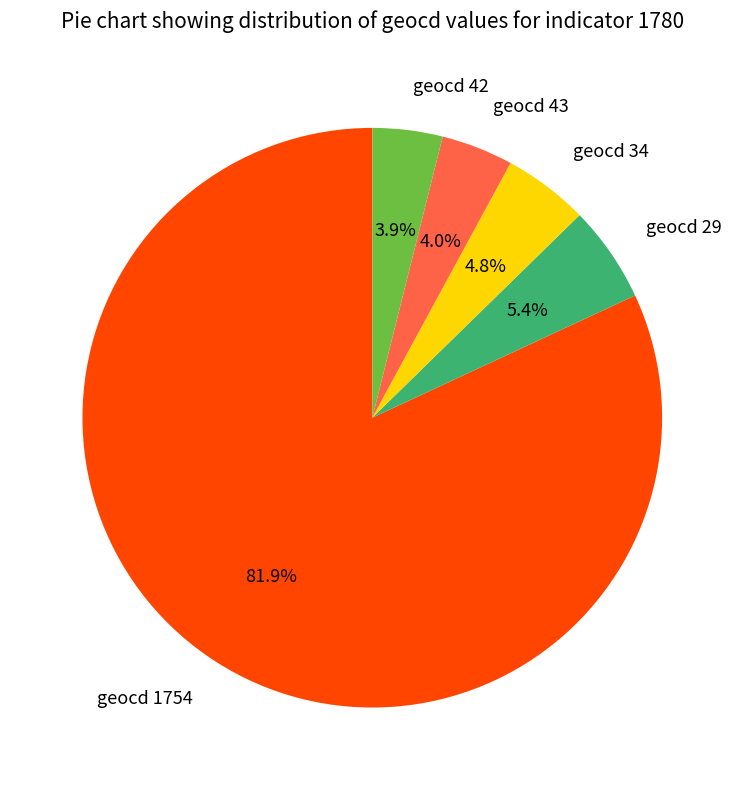

How many segments does this pie chart have?

5